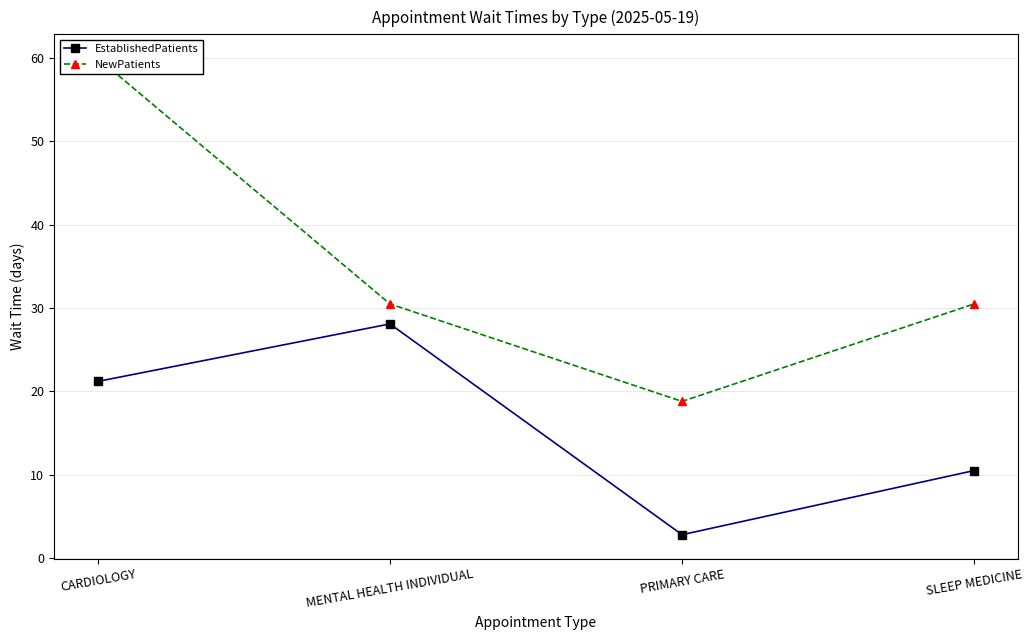

At PRIMARY CARE, list the series in order from smallest to largest.

EstablishedPatients, NewPatients